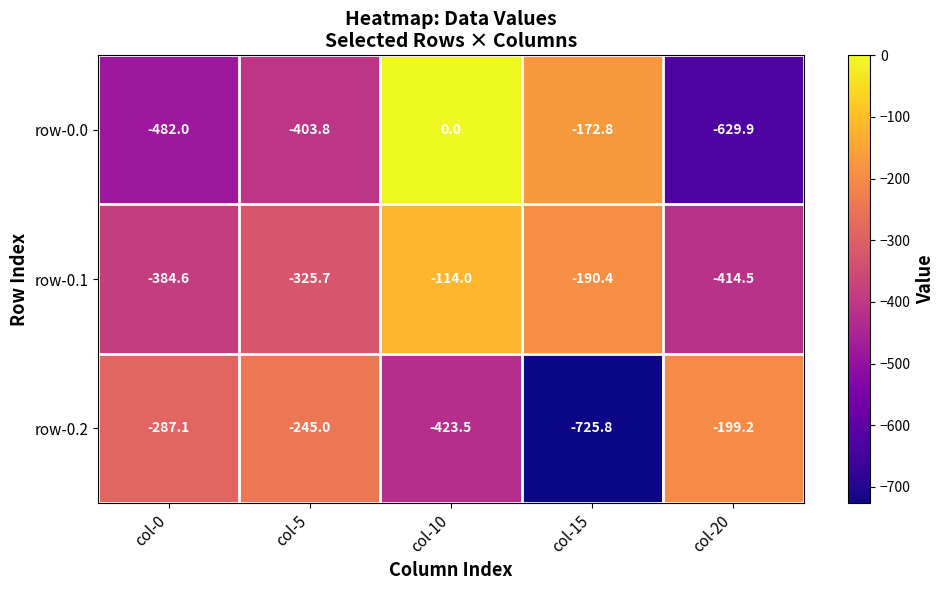

Which series has the largest range (max minus min)?

row-0.0